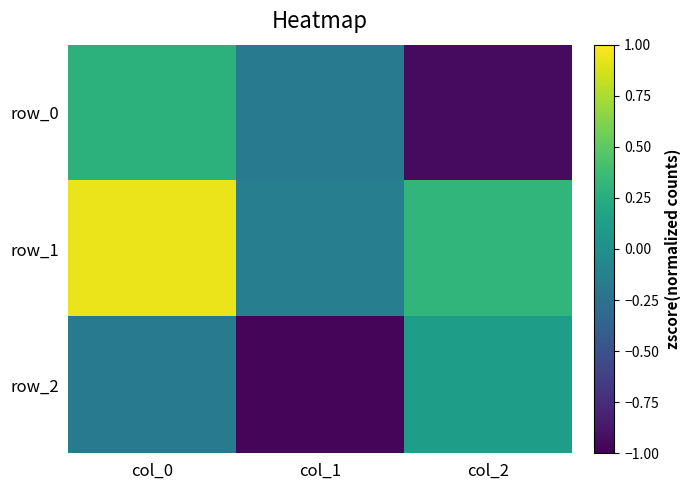

Reading left to right, transcribe all the data shown in this chart.

row_0: 0.3	-0.2	-0.9
row_1: 0.9	-0.1	0.3
row_2: -0.2	-1.0	0.1